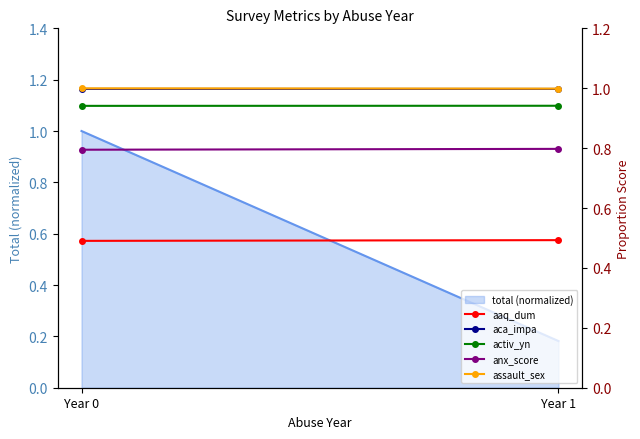

What is the difference between the highest and lowest values at Year 0?

0.5